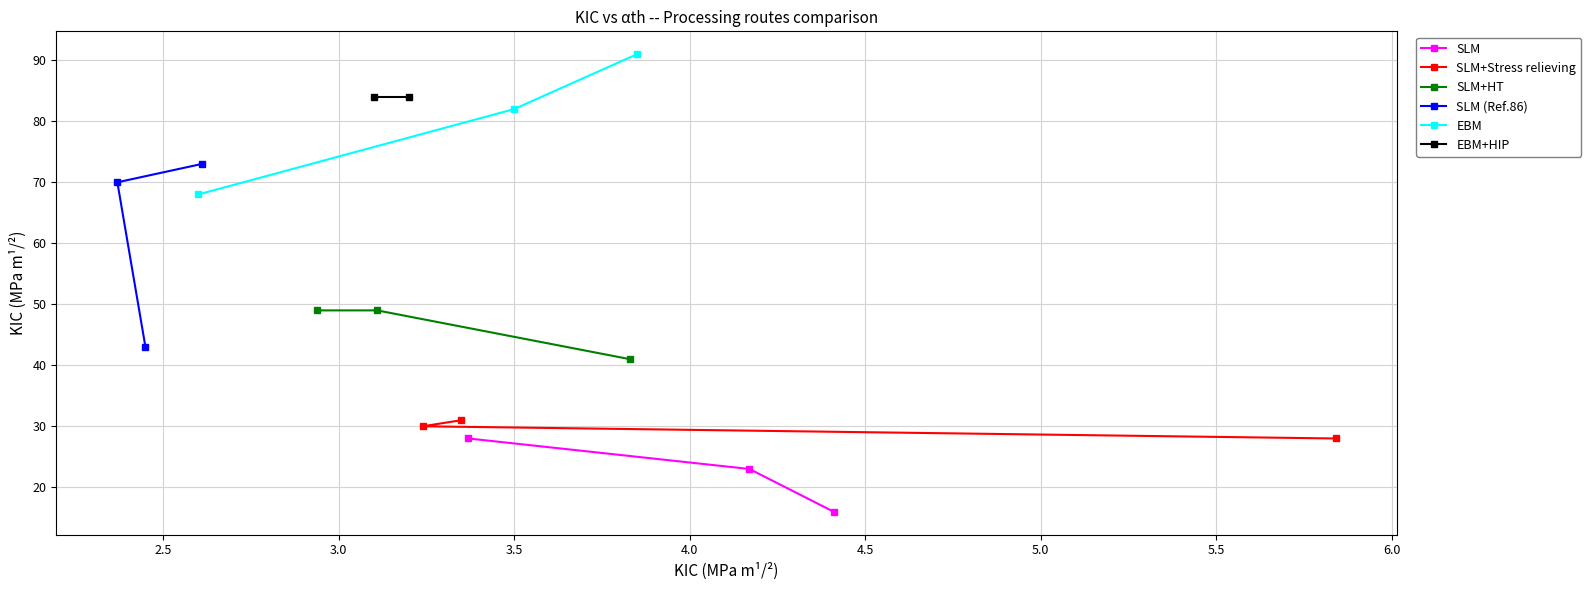

What is the maximum value shown in the chart?

91